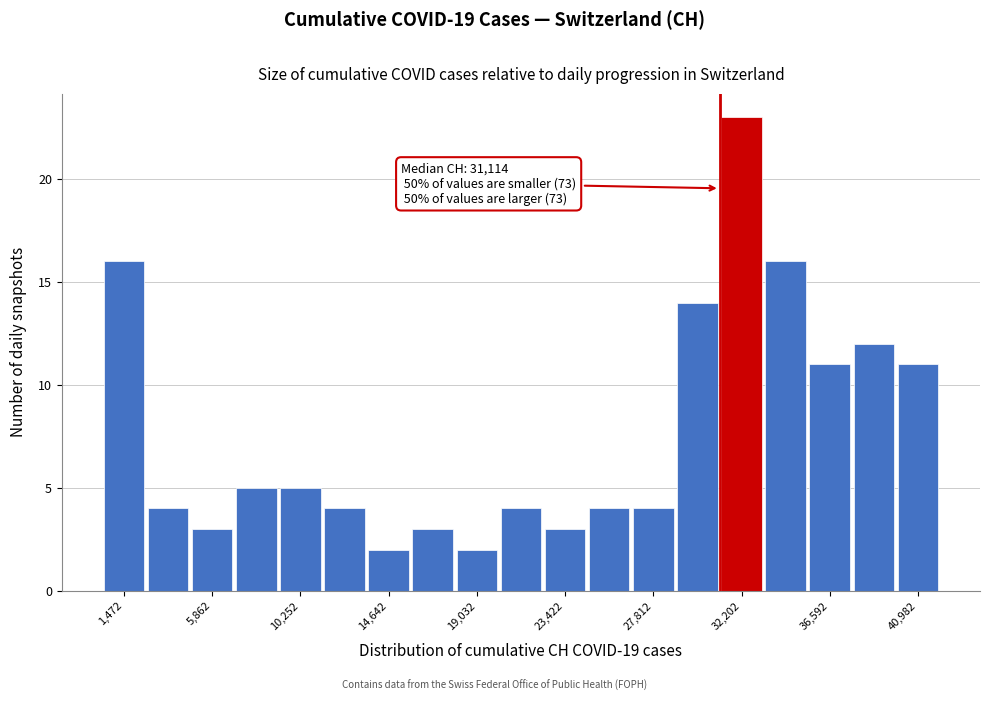

Which range on the x-axis has the tallest bar?

31000 to 33500